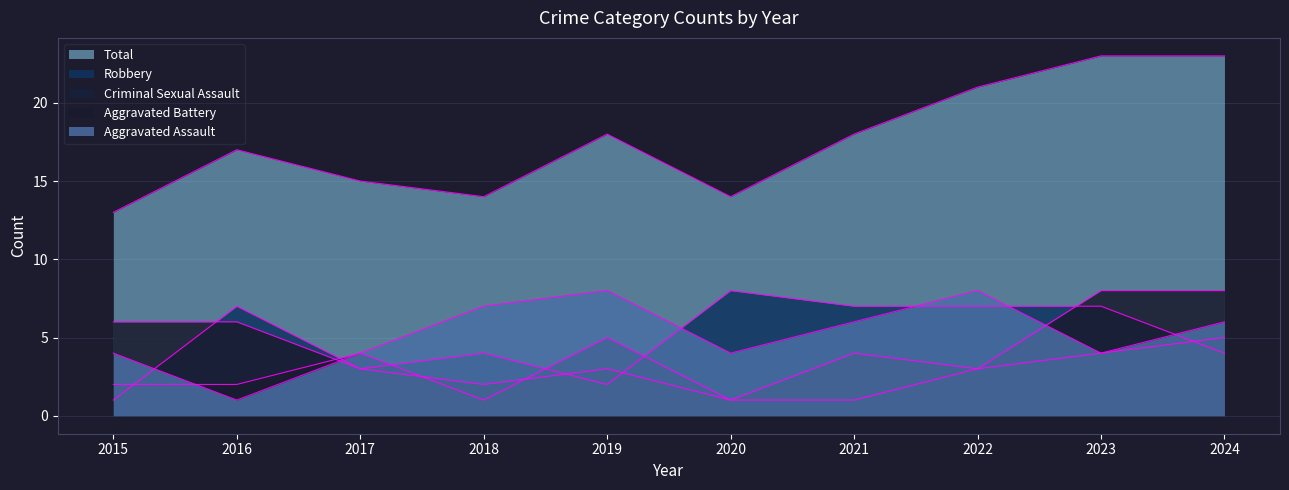

True or false: Aggravated Assault has more than 0 interior local peaks.

True